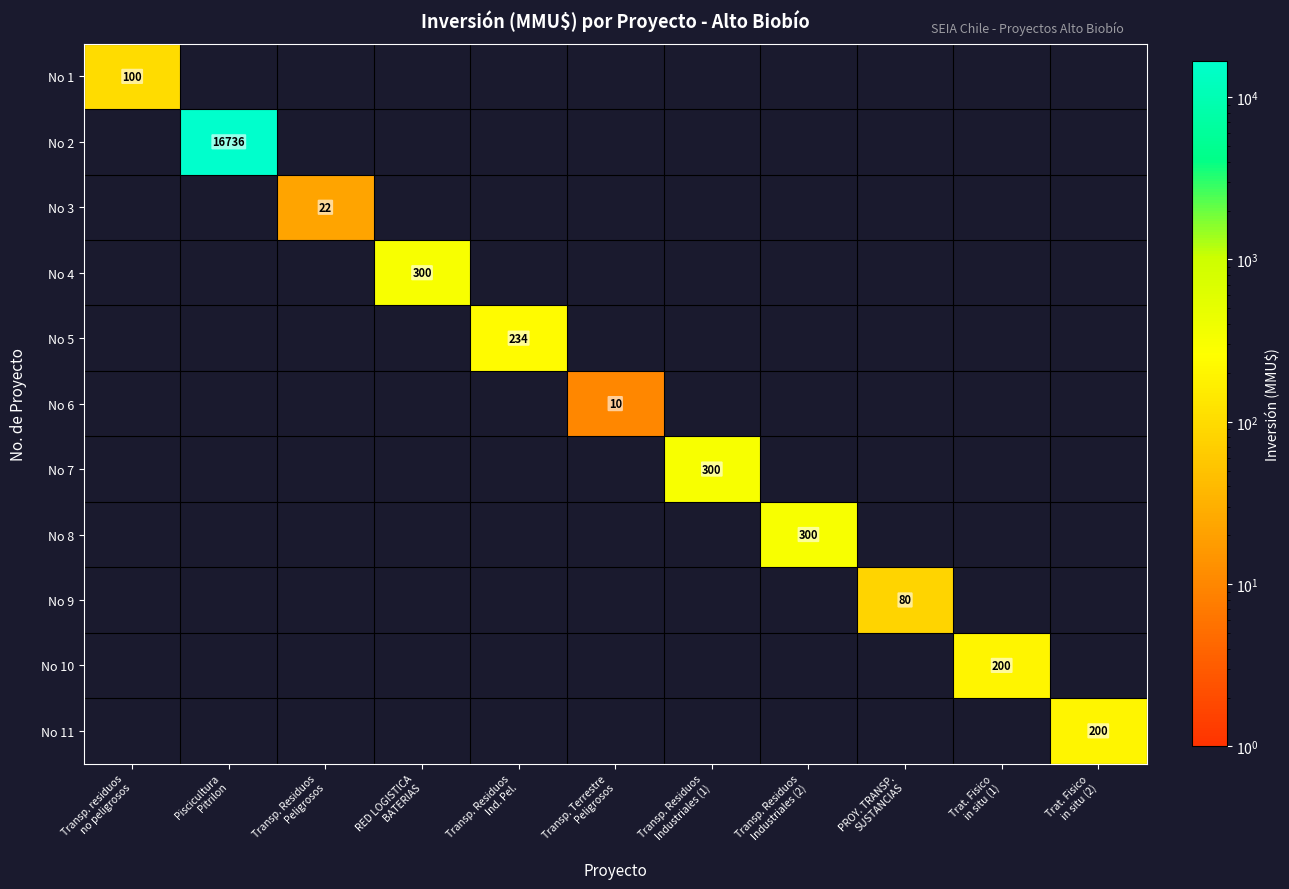

Rank the series at RED LOGISTICA BATERIAS from lowest to highest value.

No 1, No 2, No 3, No 5, No 6, No 7, No 8, No 9, No 10, No 11, No 4